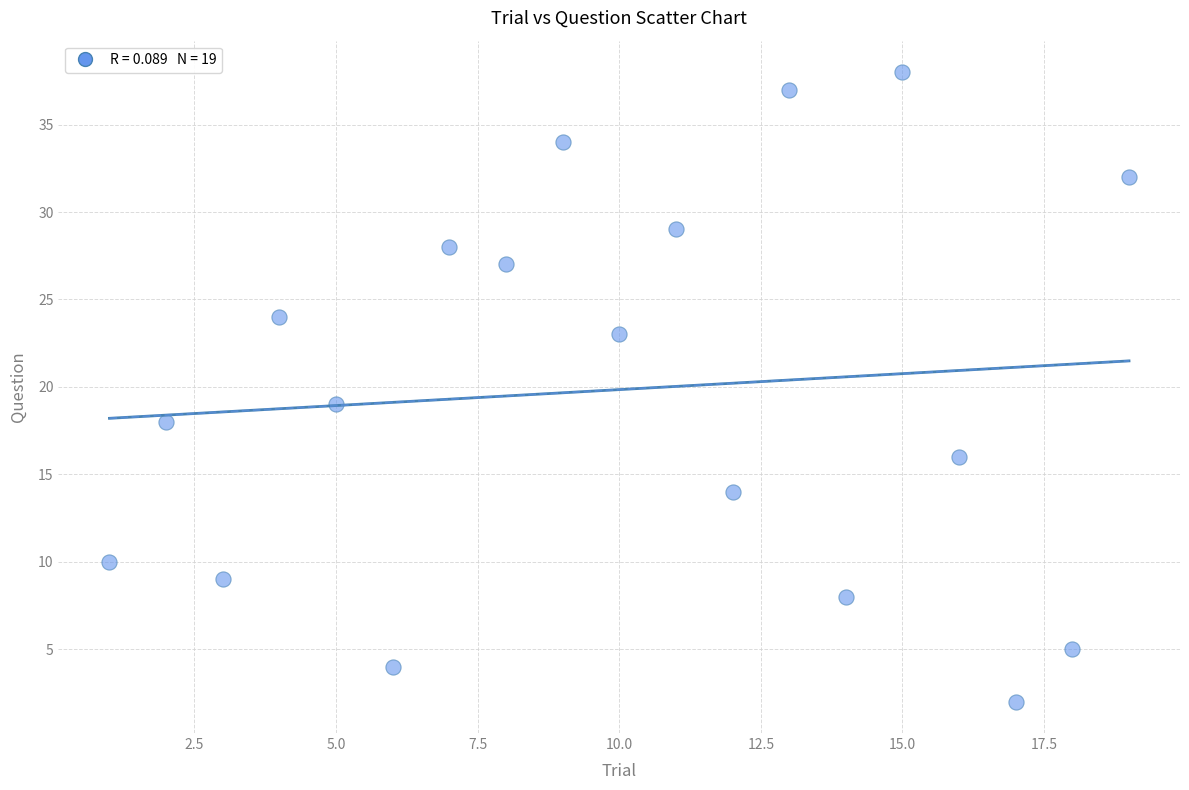

What Y value in the scatter plot is closest to 20?

19